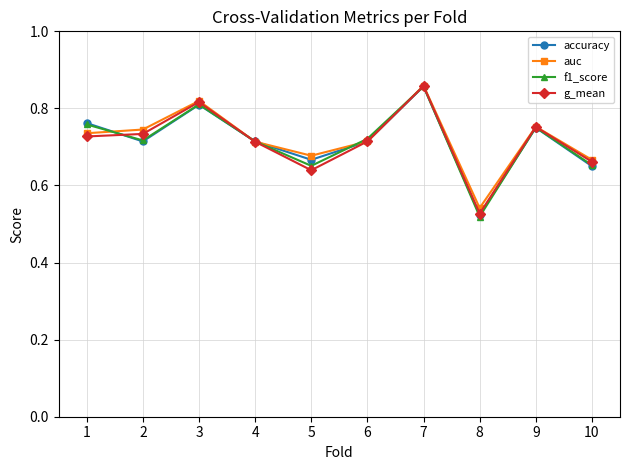

Is the value of auc at 7 greater than the value of f1_score at 9?

Yes